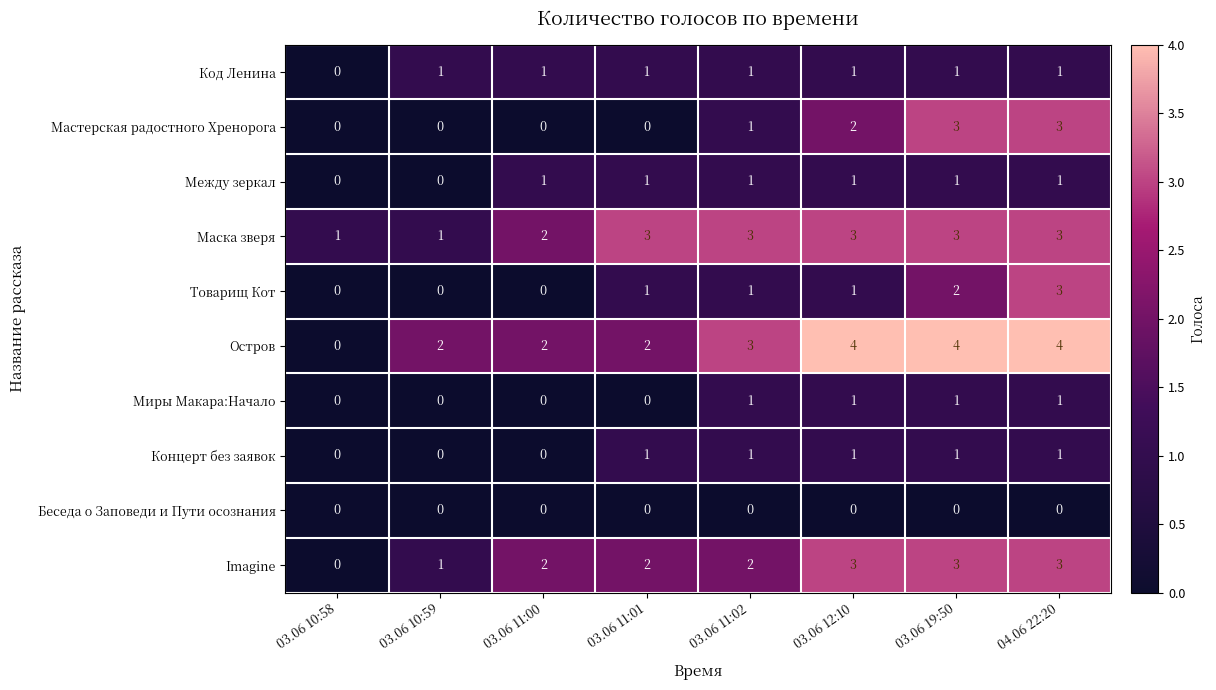

What is the greatest value displayed?

4